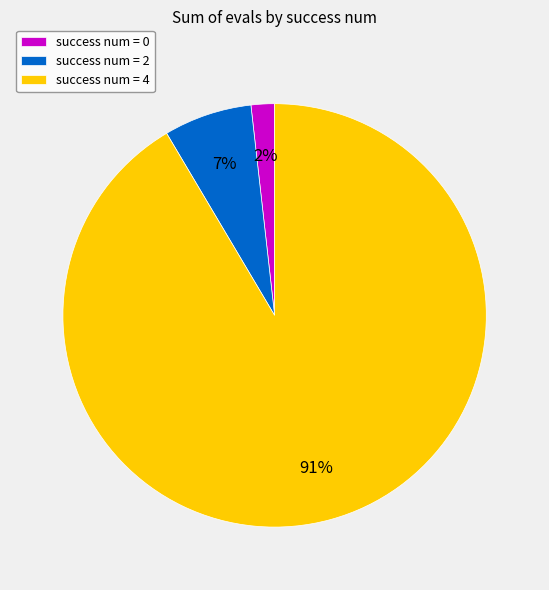

Approximately how many times larger is the value at success num = 0 compared to success num = 2?

0.3